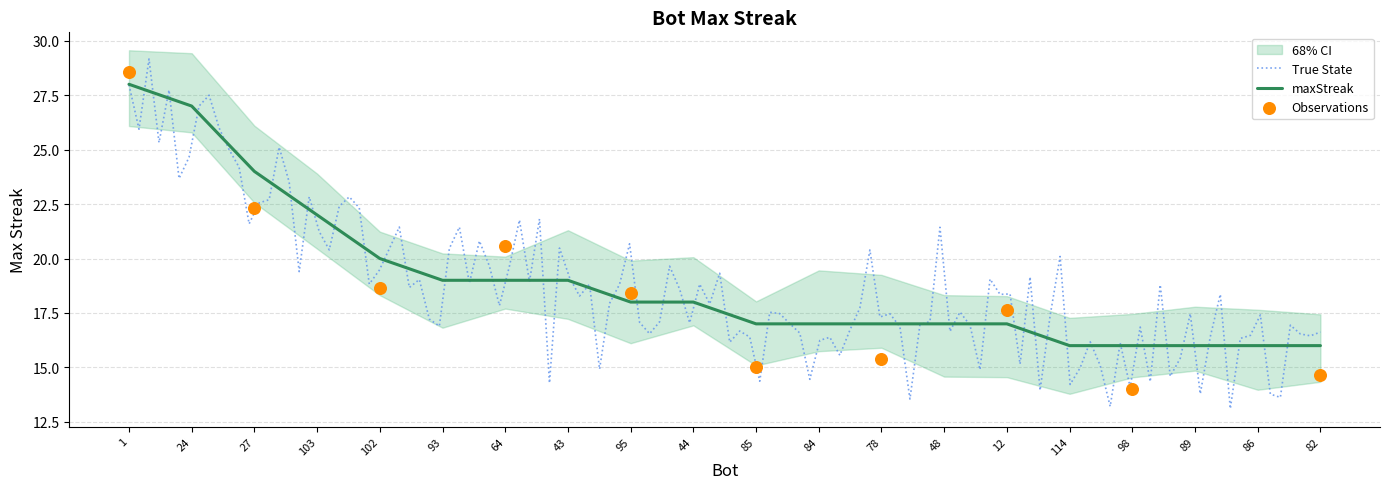

Between 89 and 103, which is larger?

103